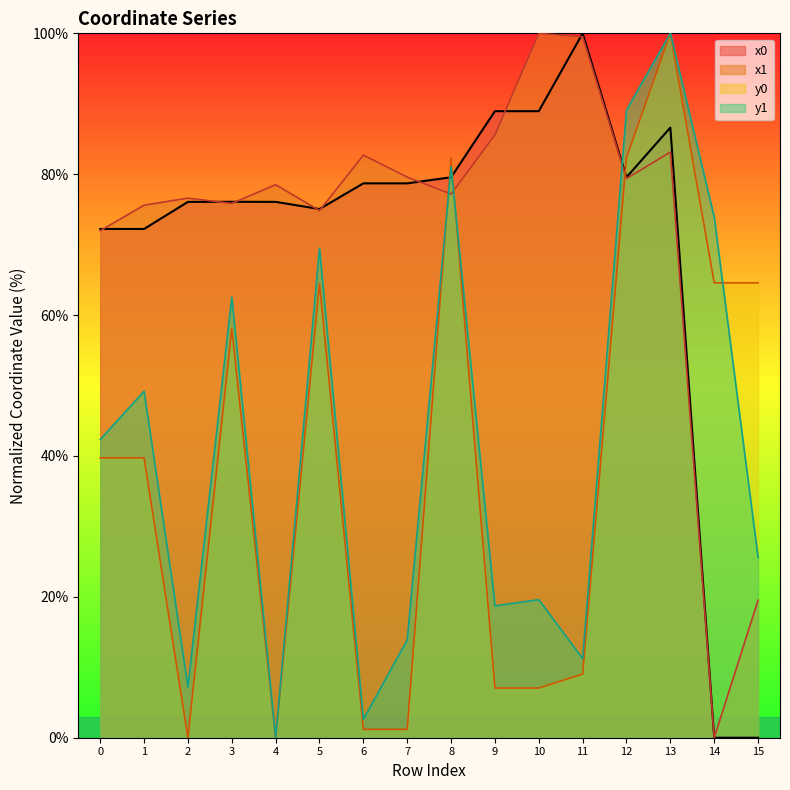

The value of x0 at 2 is 112.1. True or false?

False